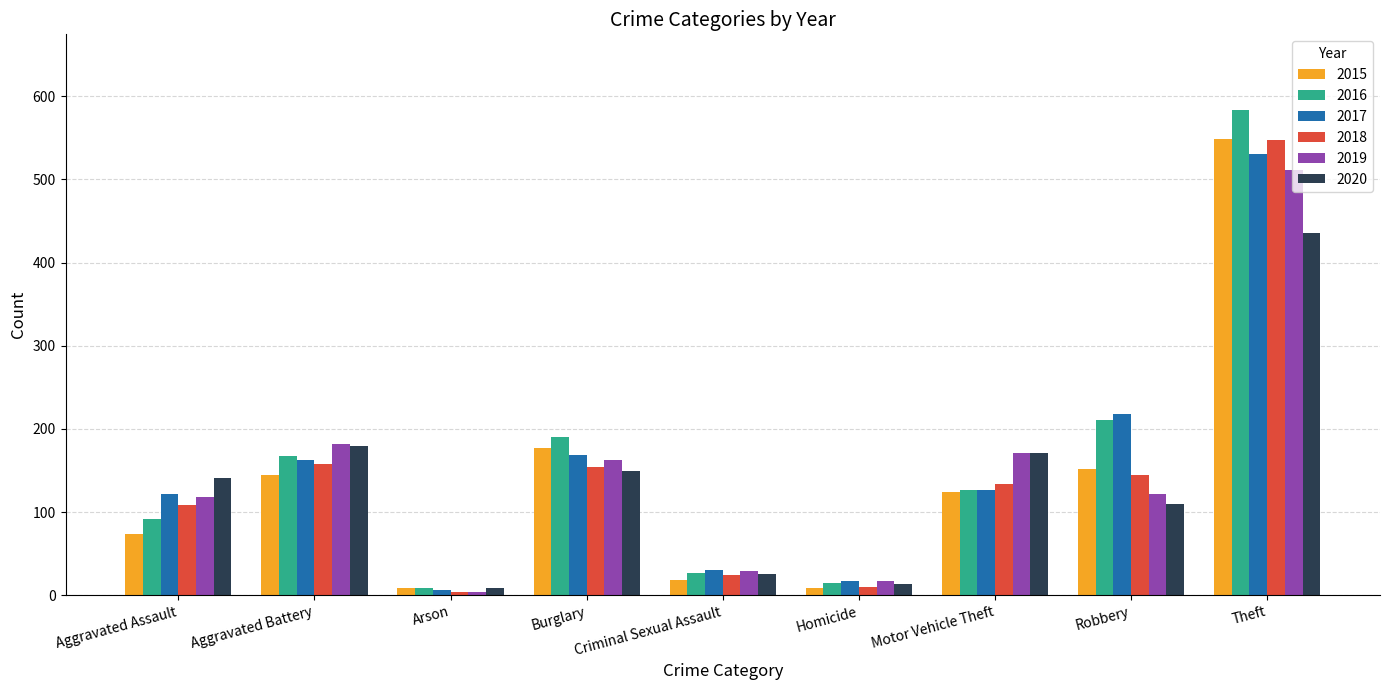

Which category has the highest value across all series?

Theft